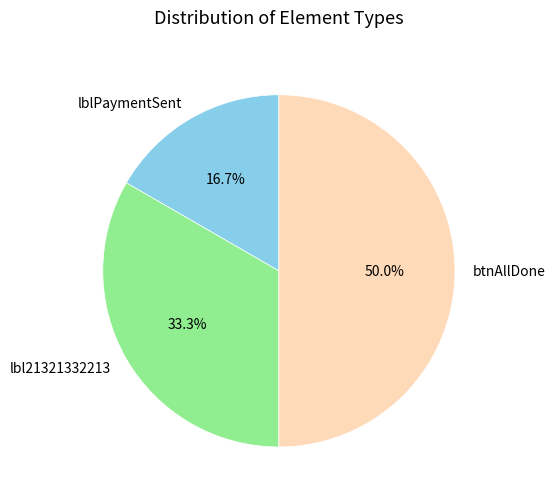

To the nearest percent, what portion does btnAllDone represent?

50%